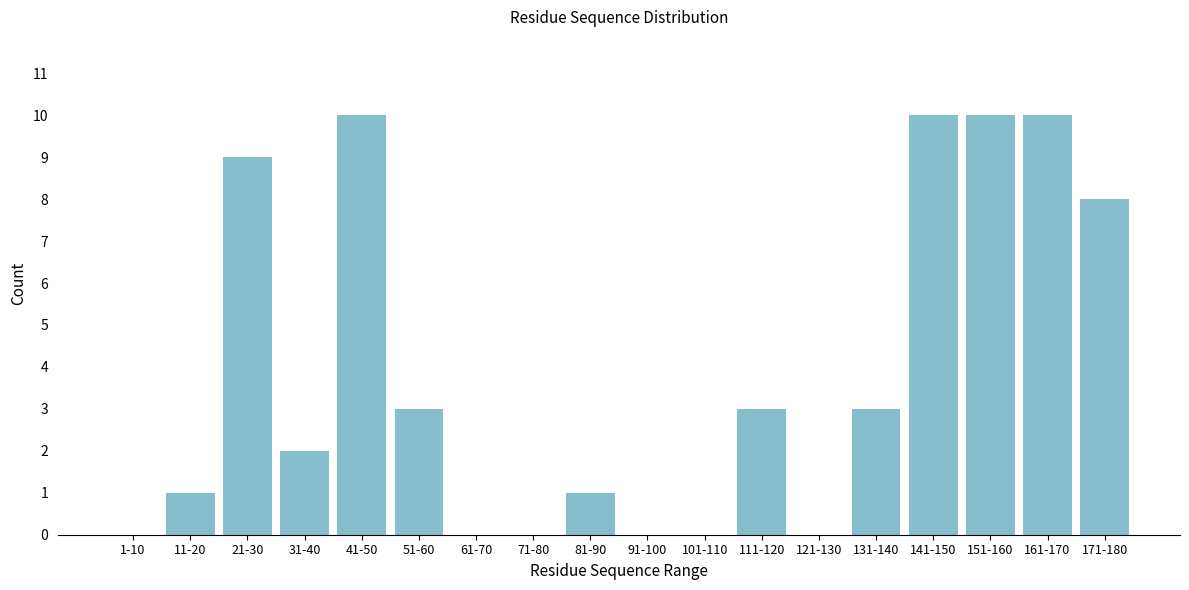

Reading left to right, what are all the values shown in this chart?

1-10=0	11-20=1	21-30=9	31-40=2	41-50=10	51-60=3	61-70=0	71-80=0	81-90=1	91-100=0	101-110=0	111-120=3	121-130=0	131-140=3	141-150=10	151-160=10	161-170=10	171-180=8